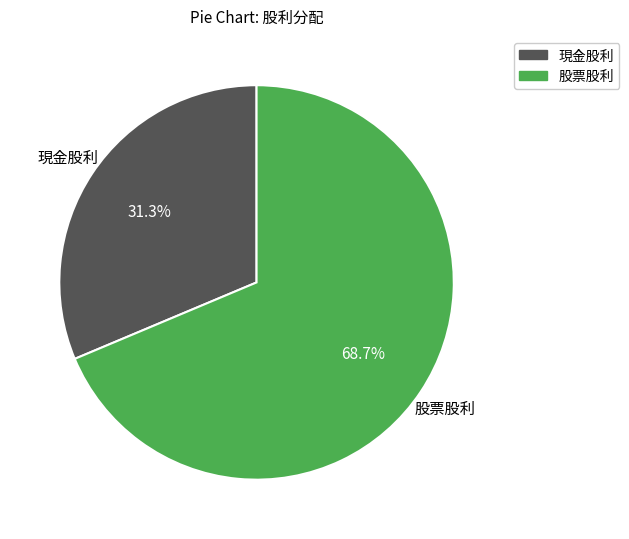

To the nearest percent, what is the average slice percentage?

50%